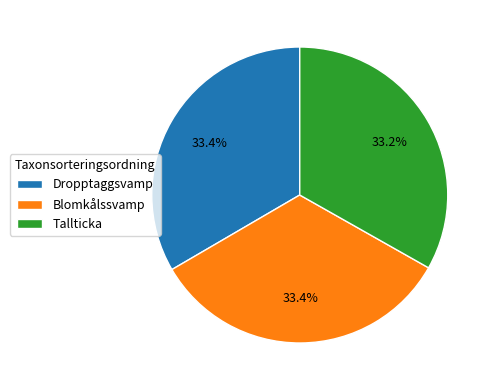

Does any single category account for the majority?

No